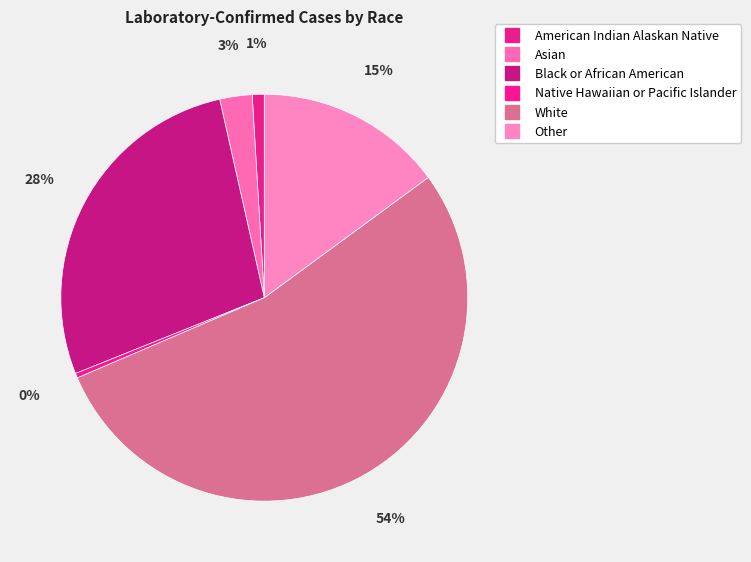

Is Black or African American the majority of the pie?

No